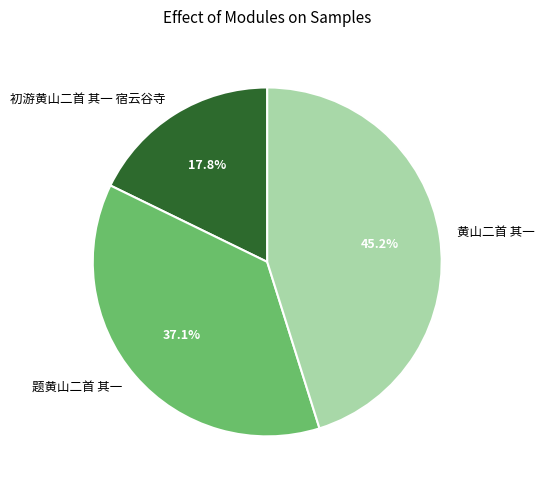

What is the largest slice in the pie chart?

黄山二首 其一